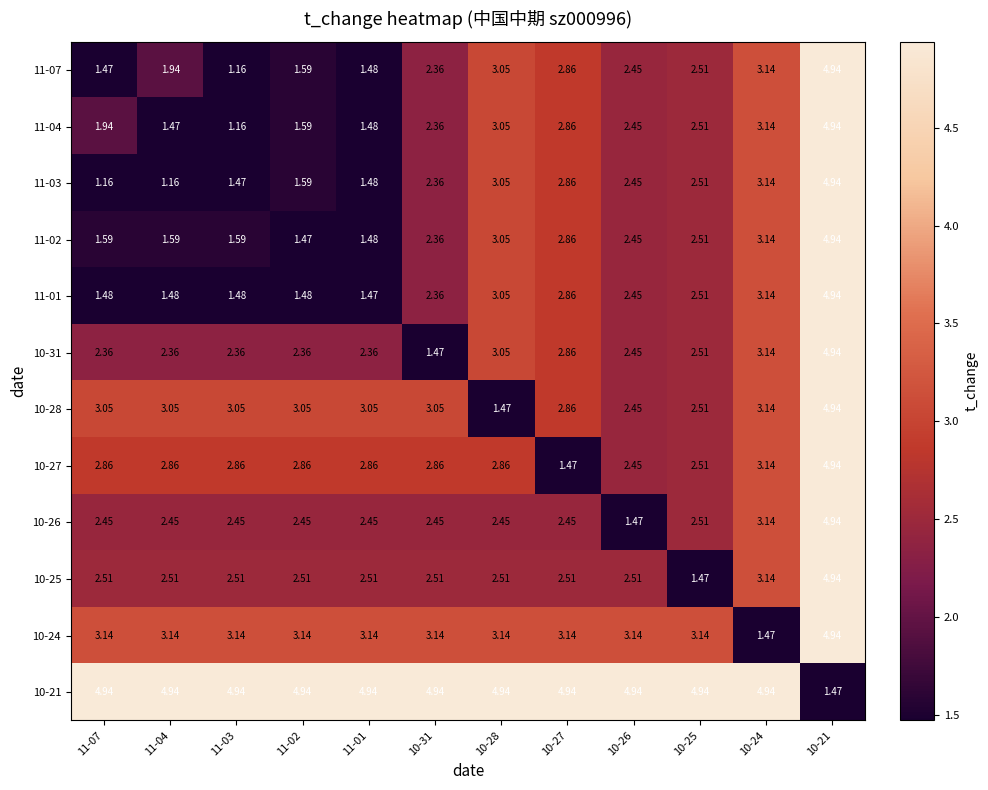

What is the spread (max minus min) of values at 10-28?

3.5